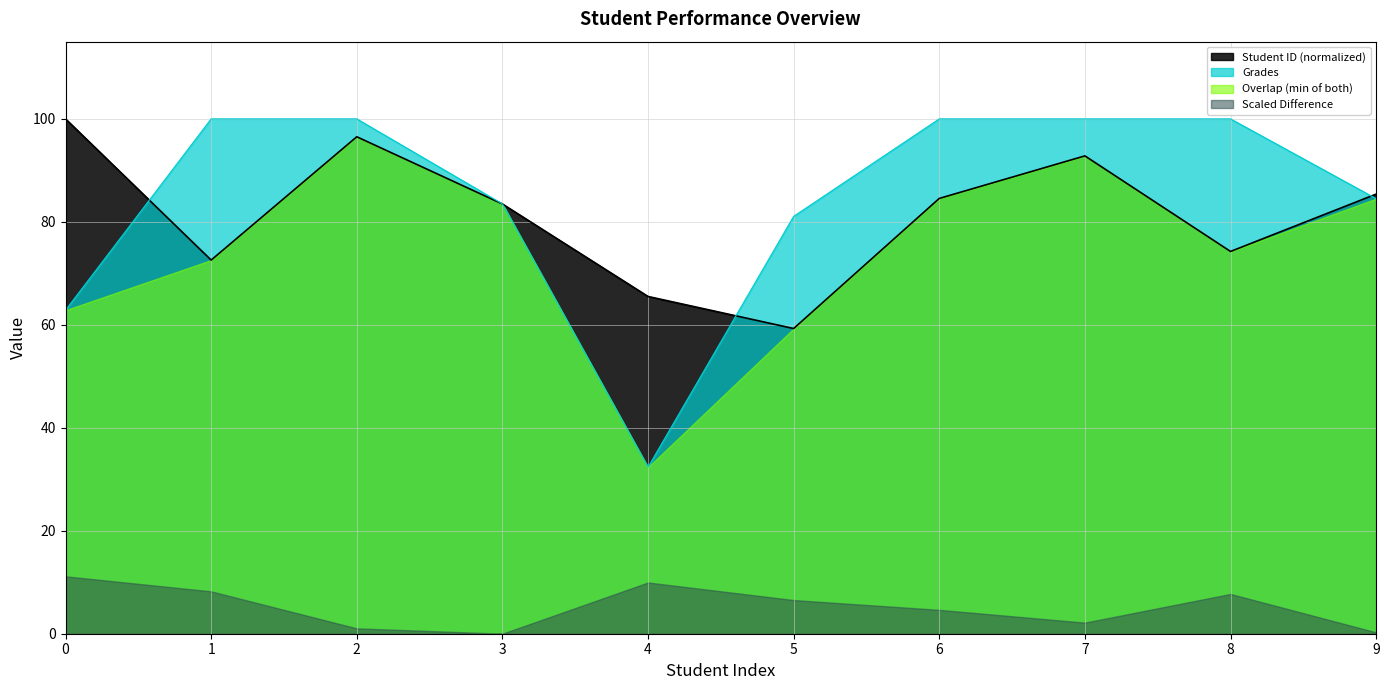

What is the sum of all Student ID values?

814.4